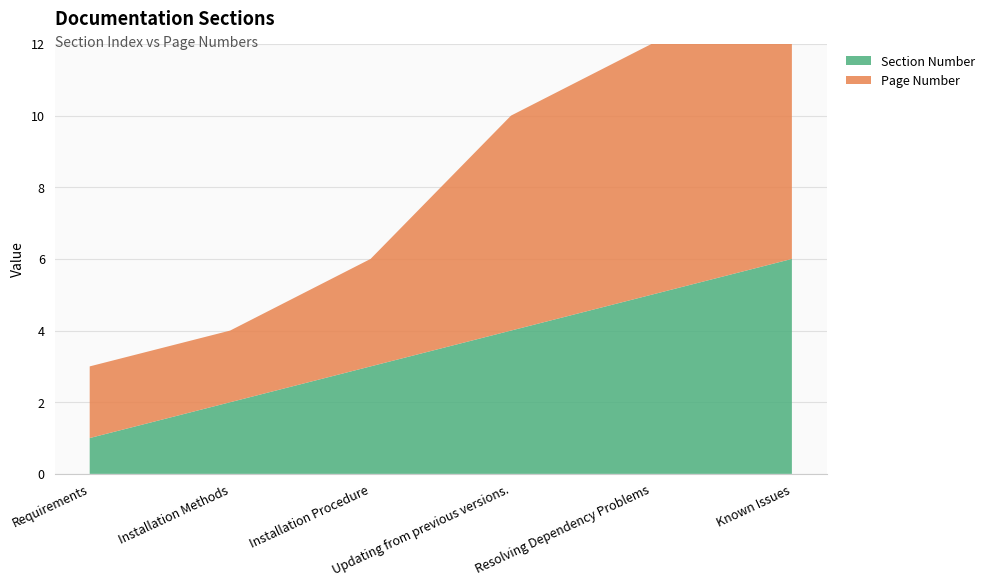

Reading left to right, transcribe all the data shown in this chart.

Section Number: Requirements=1	Installation Methods=2	Installation Procedure=3	Updating from previous versions.=4	Resolving Dependency Problems=5	Known Issues=6
Page Number: Requirements=2	Installation Methods=2	Installation Procedure=3	Updating from previous versions.=6	Resolving Dependency Problems=7	Known Issues=9